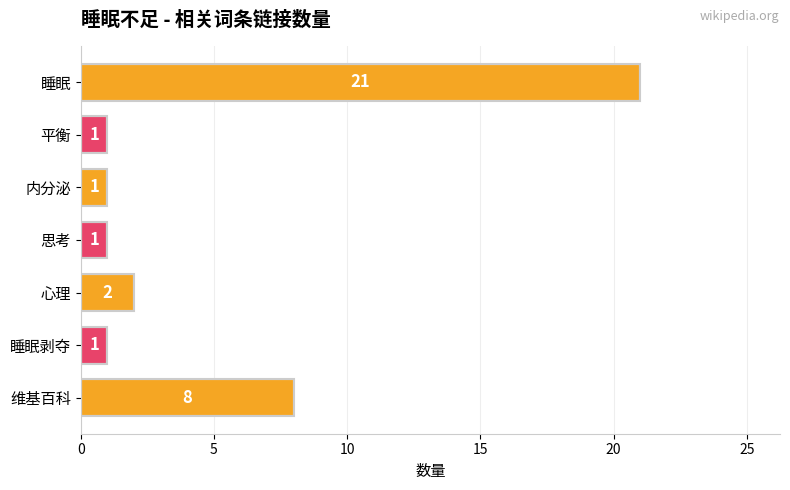

Does the chart contain any negative values?

No